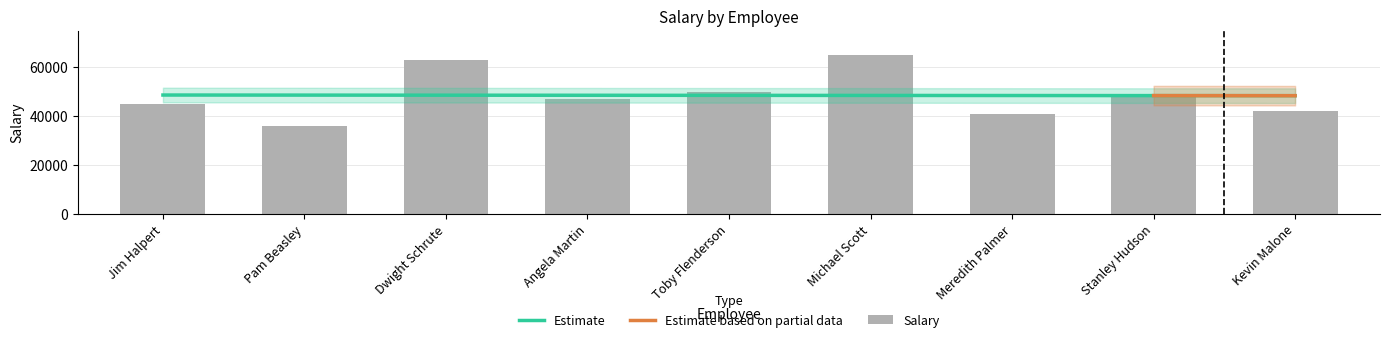

How many bars are there in total?

9